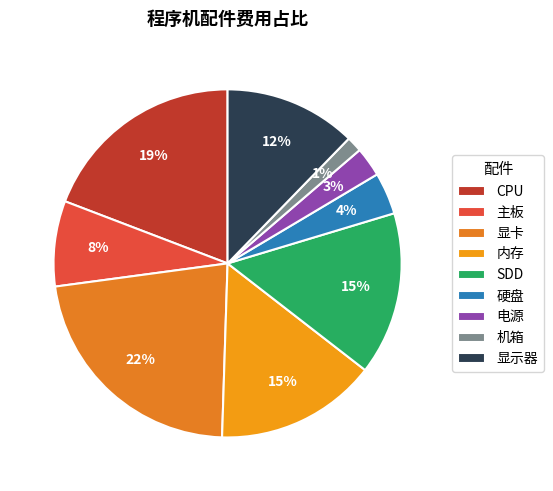

How much of the chart is everything except 显卡?

77.6%